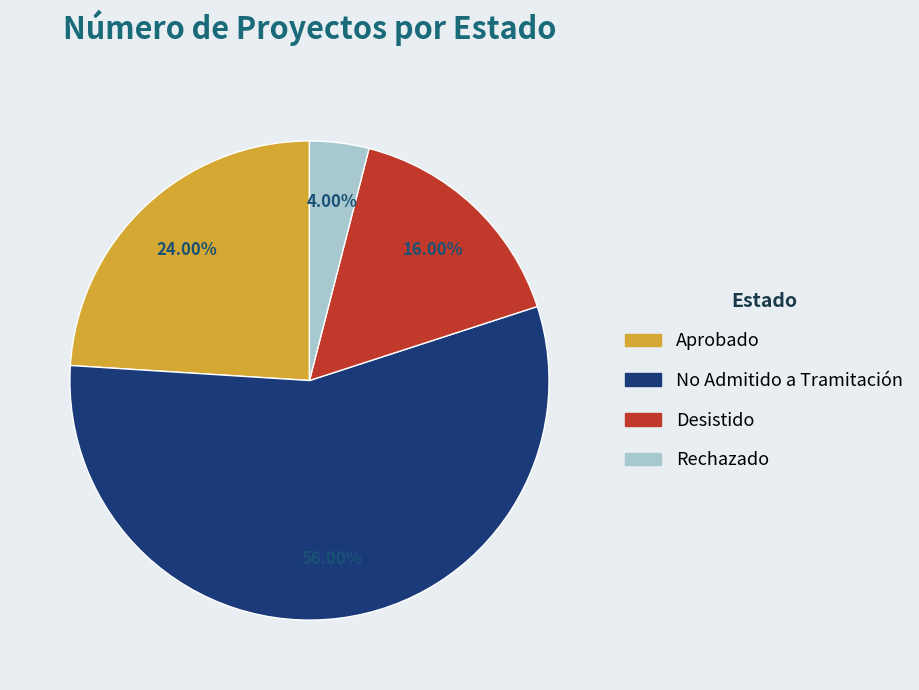

To the nearest percent, what is the average slice percentage?

25%